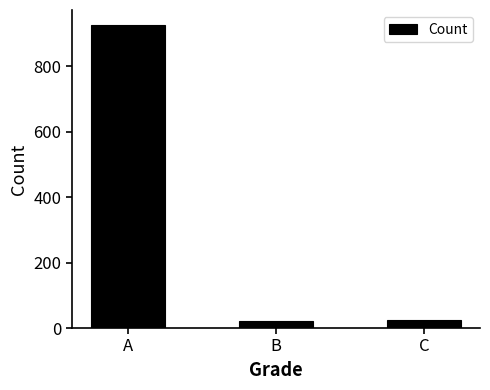

What value does the data have at C?

25